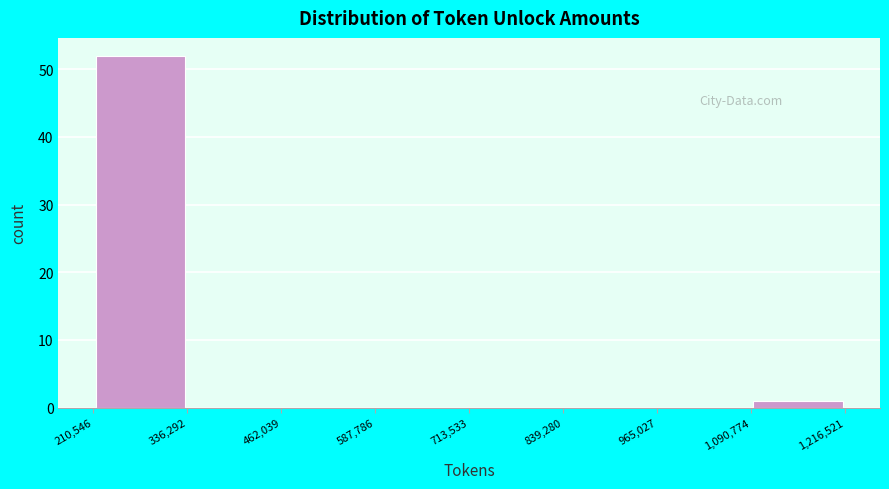

How tall is the bar that spans 210,546 to 336,292 on the x-axis? The values are not printed on the chart, so give them approximately, as read against the axis.

52